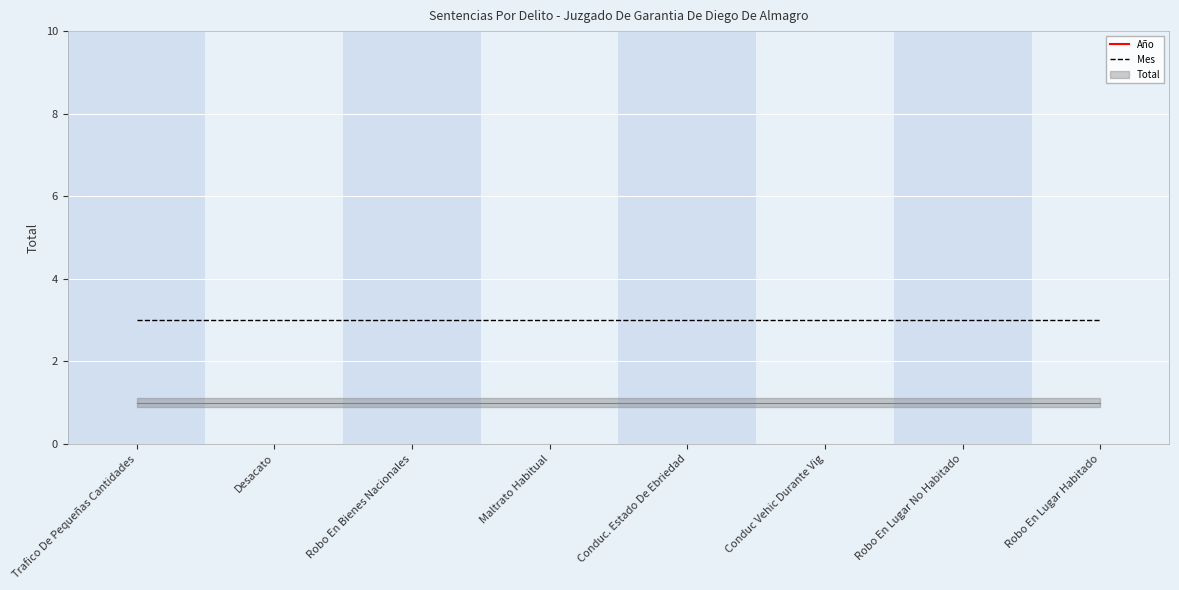

True or false: Mes and Año intersect in this chart.

False